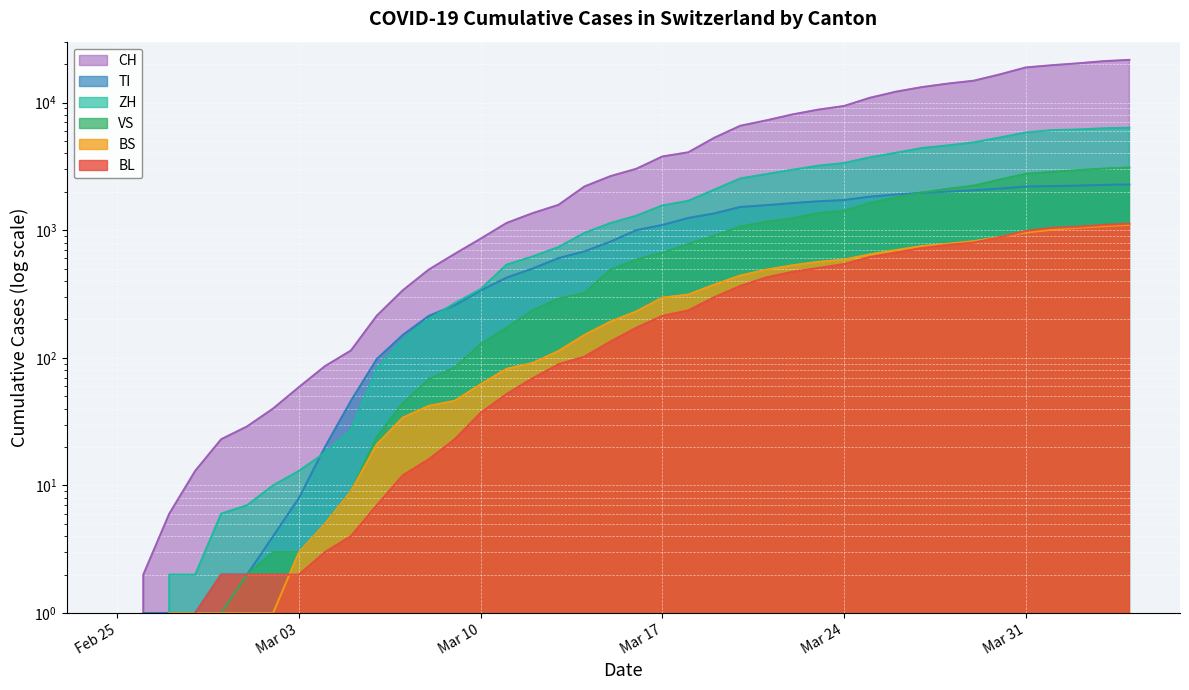

What is the sum of the BS values at 2020-03-16 and 2020-03-12?

322